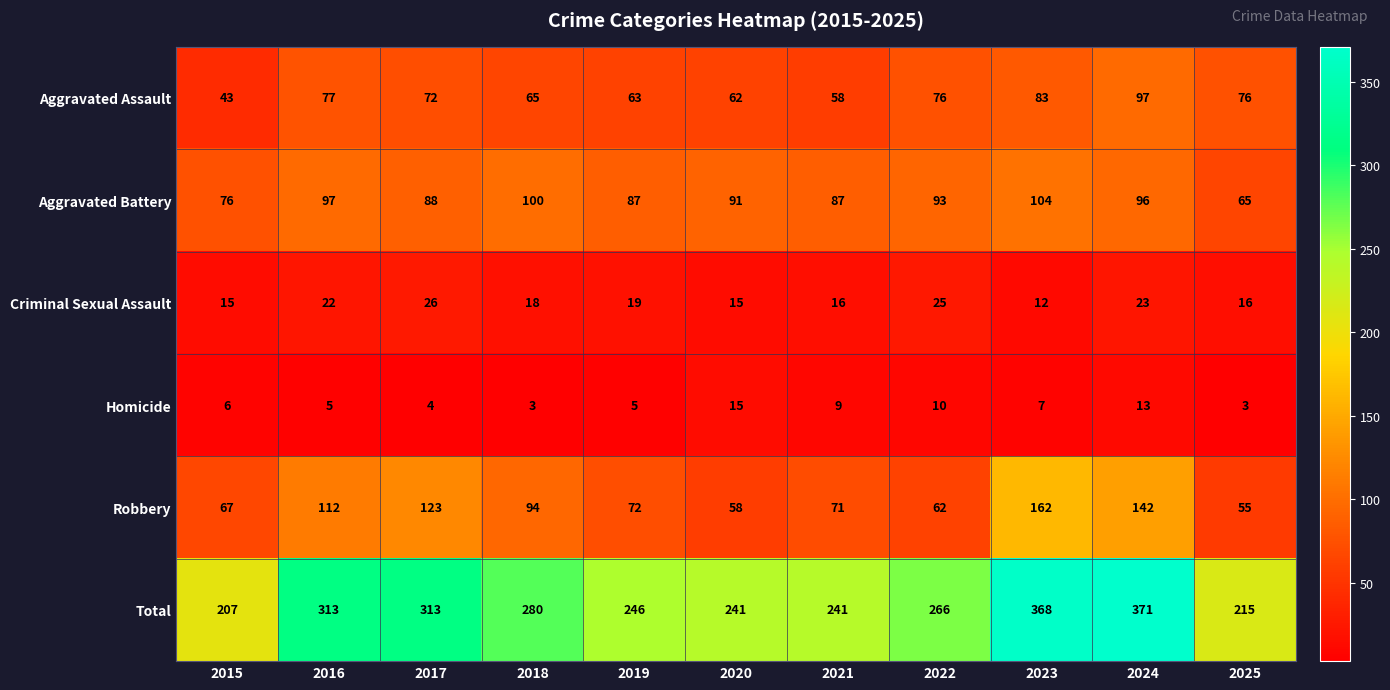

Which series has the largest range (max minus min)?

Total